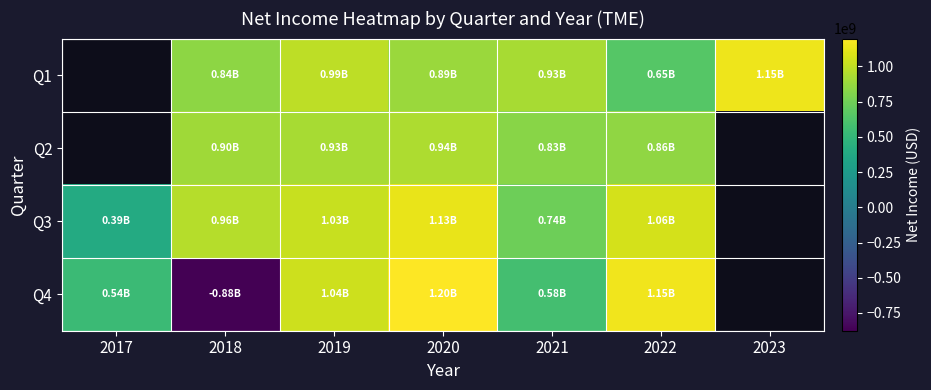

True or false: Q2 has a value of 939000000.0 at 2020.

True